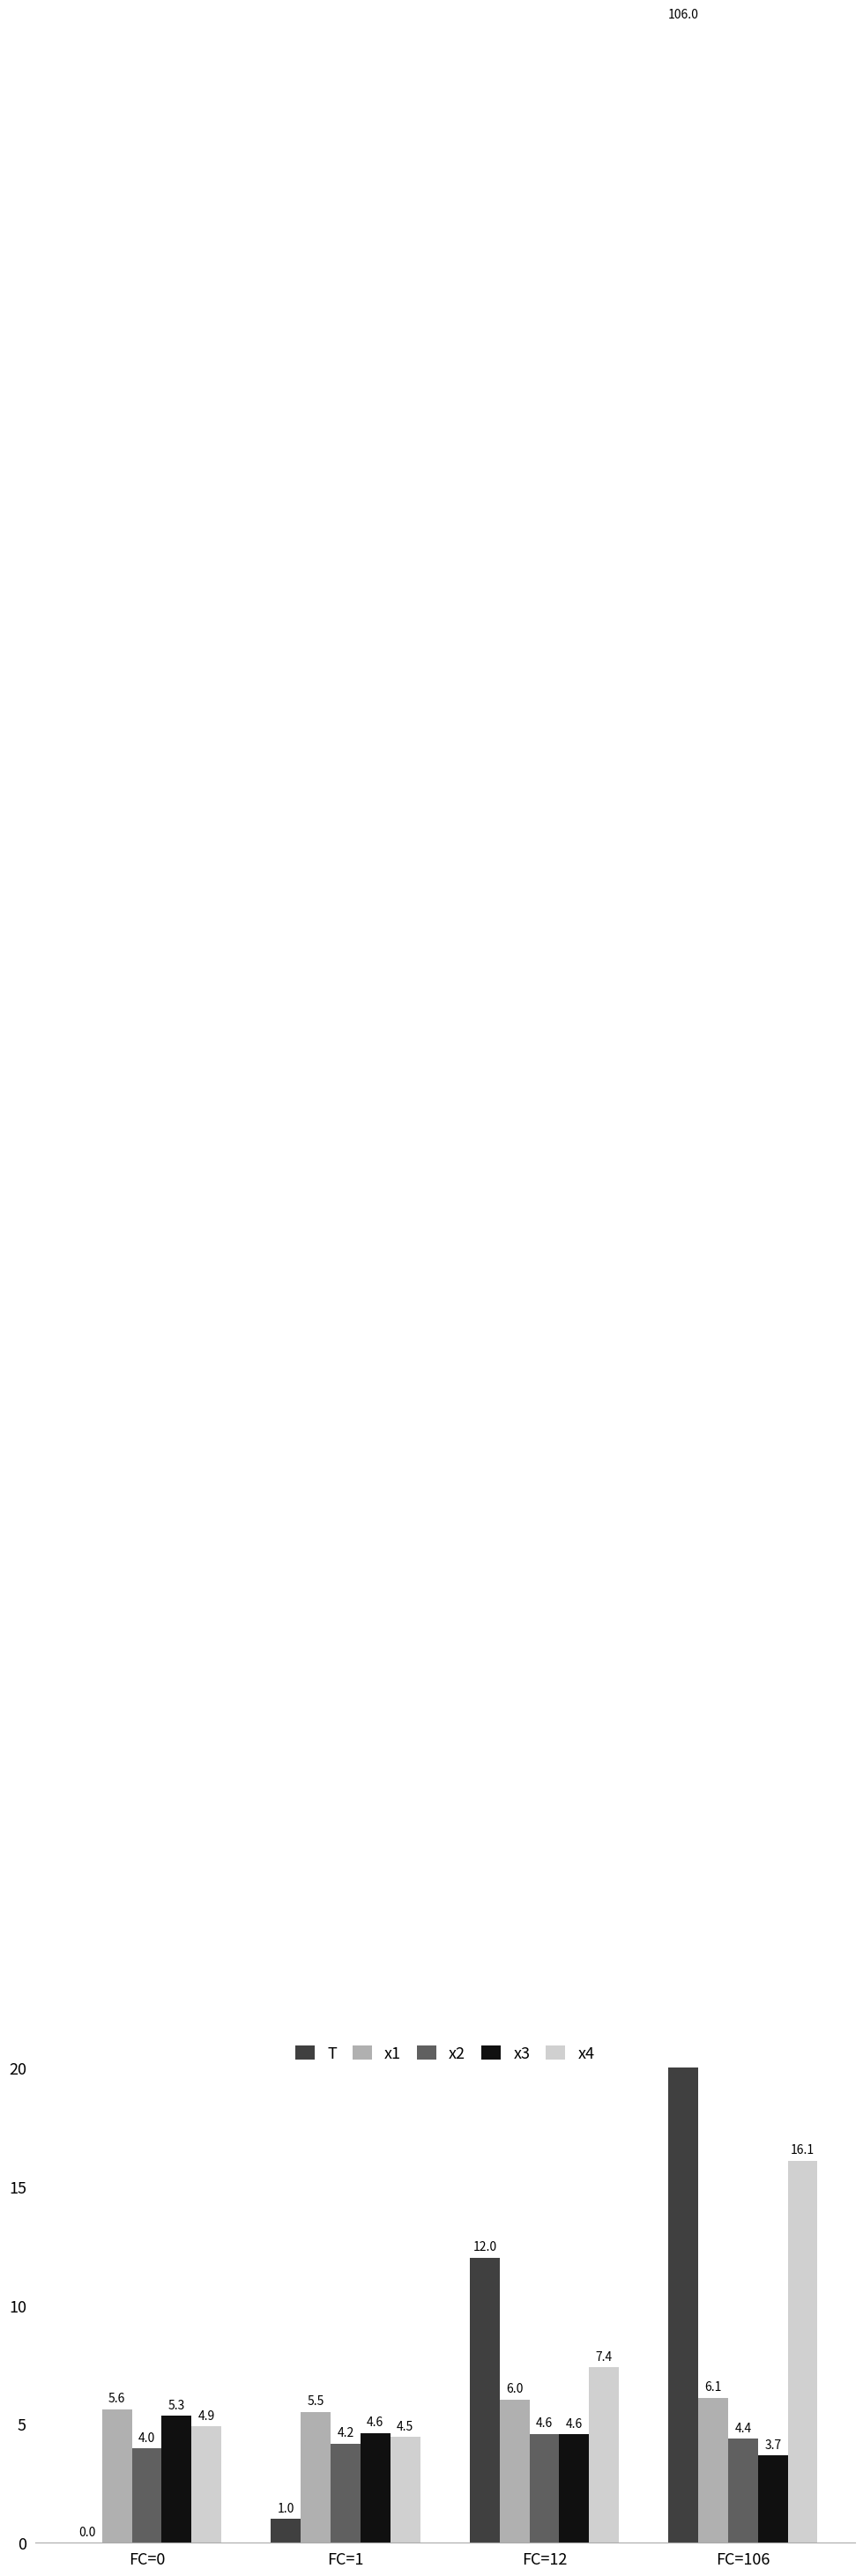

What is the difference between the x4 values at FC=0 and FC=106?

11.2